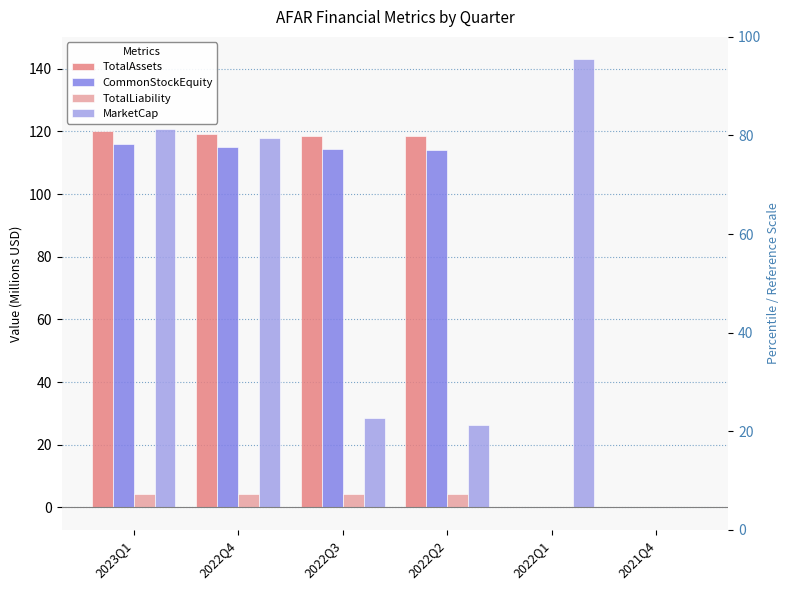

How many data points in TotalAssets are above 118?

4